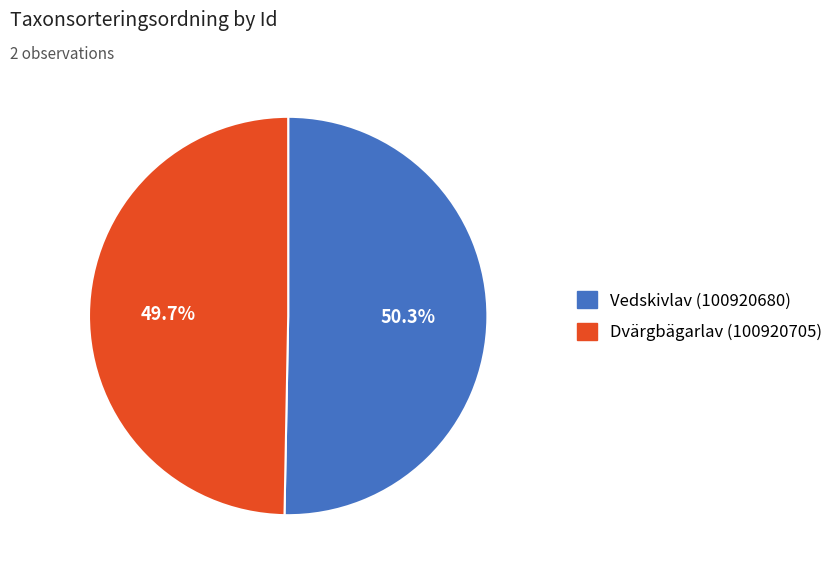

To the nearest percent, what portion does Dvärgbägarlav (100920705) represent?

50%